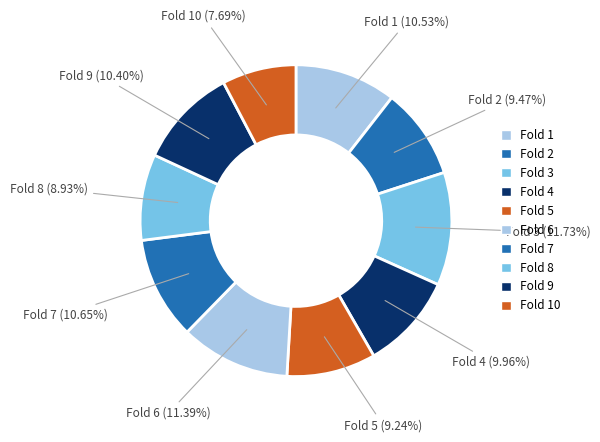

Does Fold 1 represent more than half of the total?

No